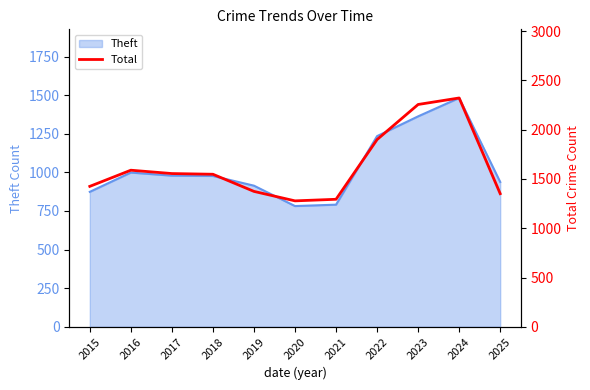

List the labels in order of value, largest first.

2024, 2023, 2022, 2016, 2017, 2018, 2015, 2019, 2025, 2021, 2020